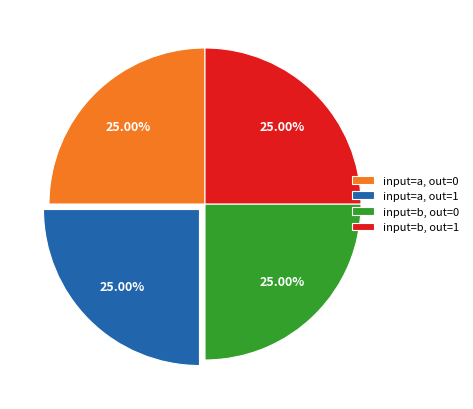

What is the ratio of the value at input=b, out=0 to the value at input=a, out=0?

1.0